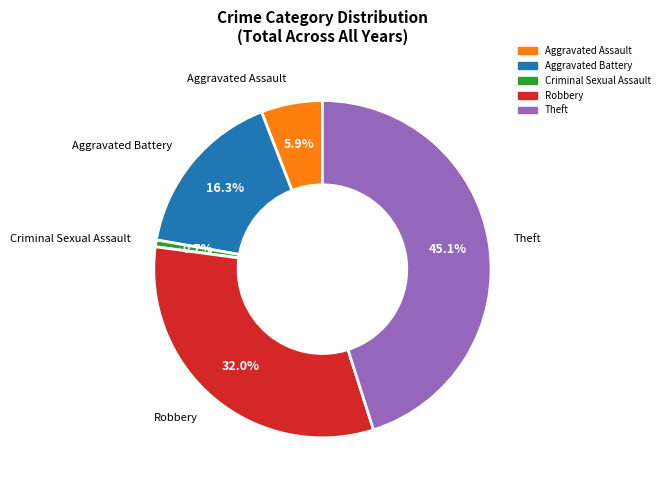

Does any single category account for the majority?

No